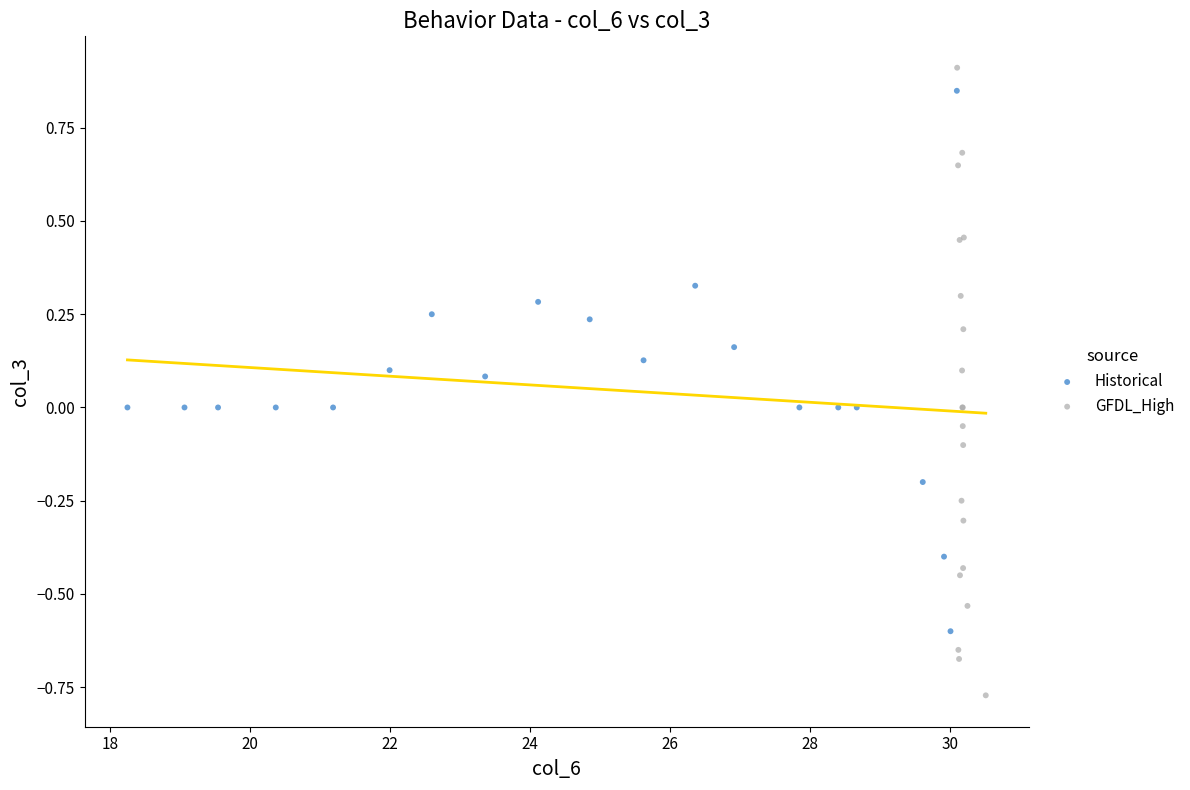

Which series has the largest Y range (max minus min)?

GFDL_High